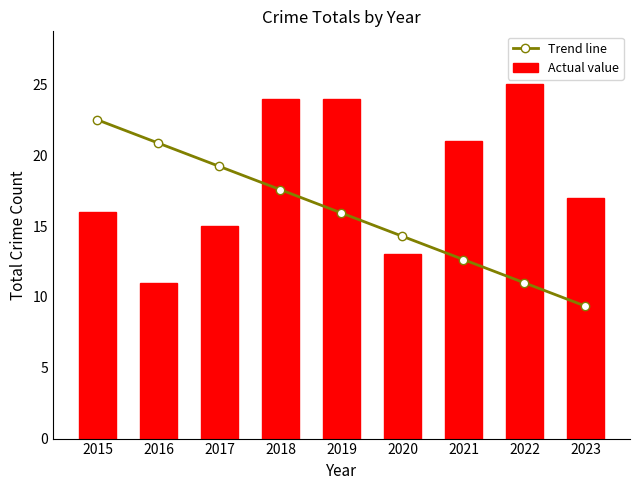

How many data points in Actual value are less than 17?

4